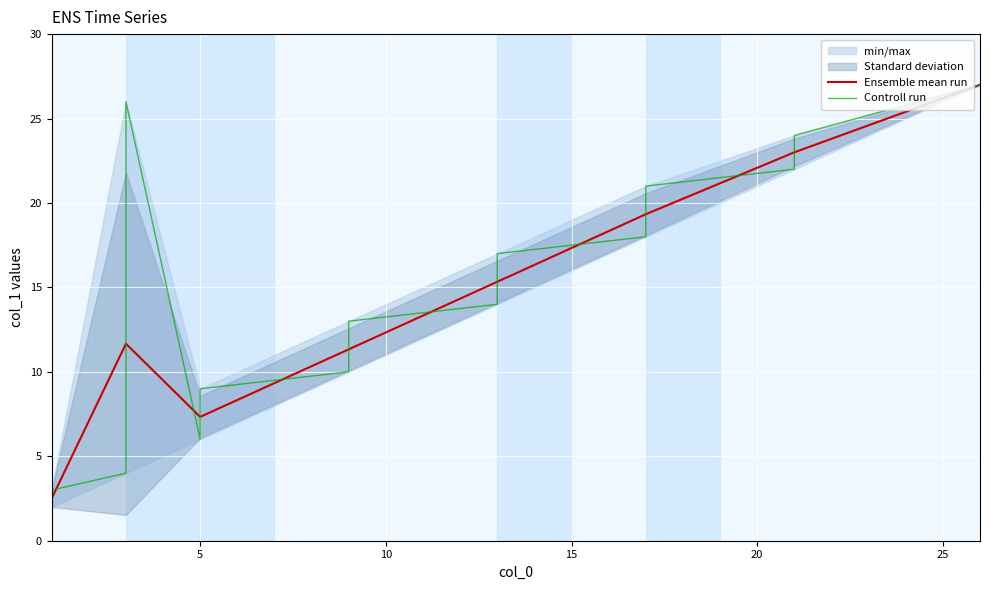

What is the lowest value of the Ensemble mean run series?

2.5